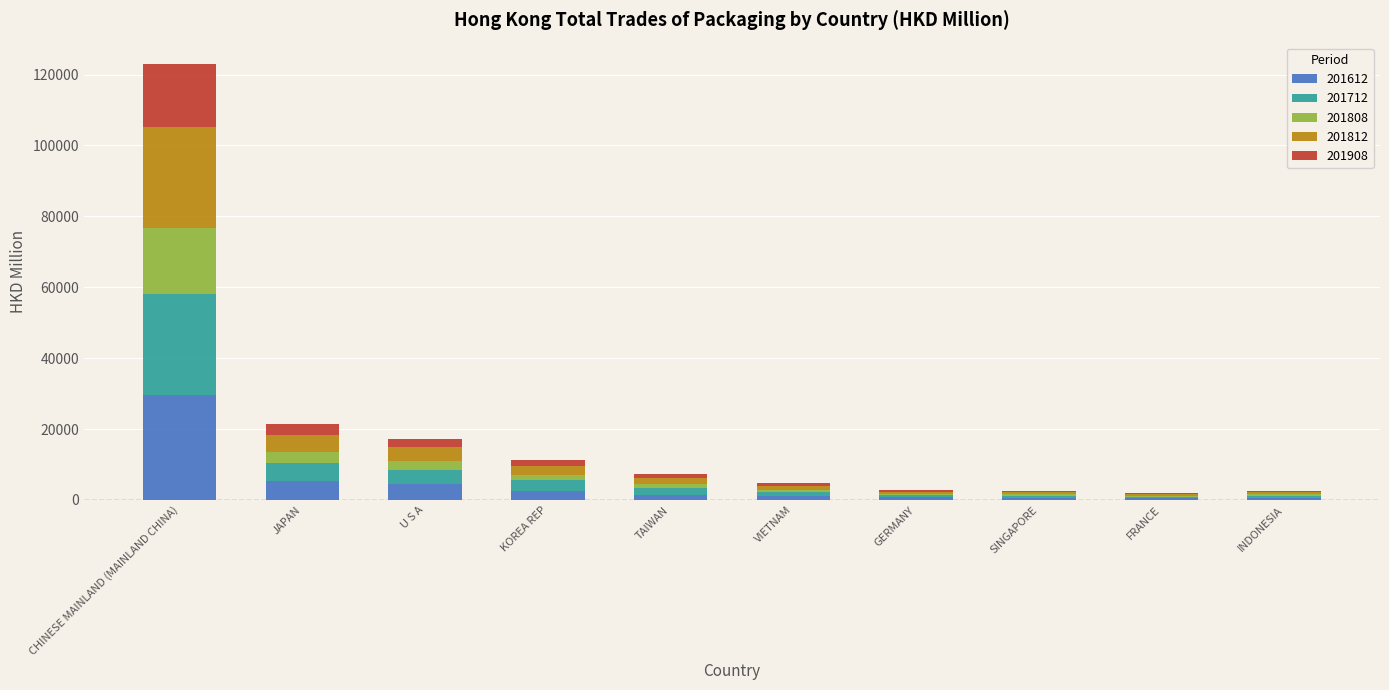

At which category is the sum across all series the highest?

CHINESE MAINLAND (MAINLAND CHINA)